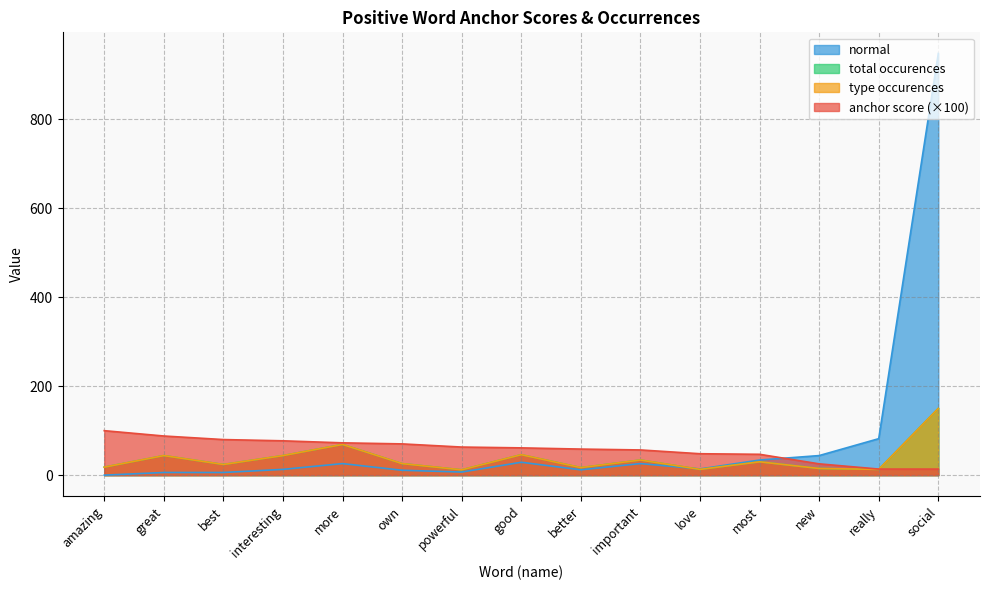

True or false: anchor score has more than 1 points higher than both neighbors.

False